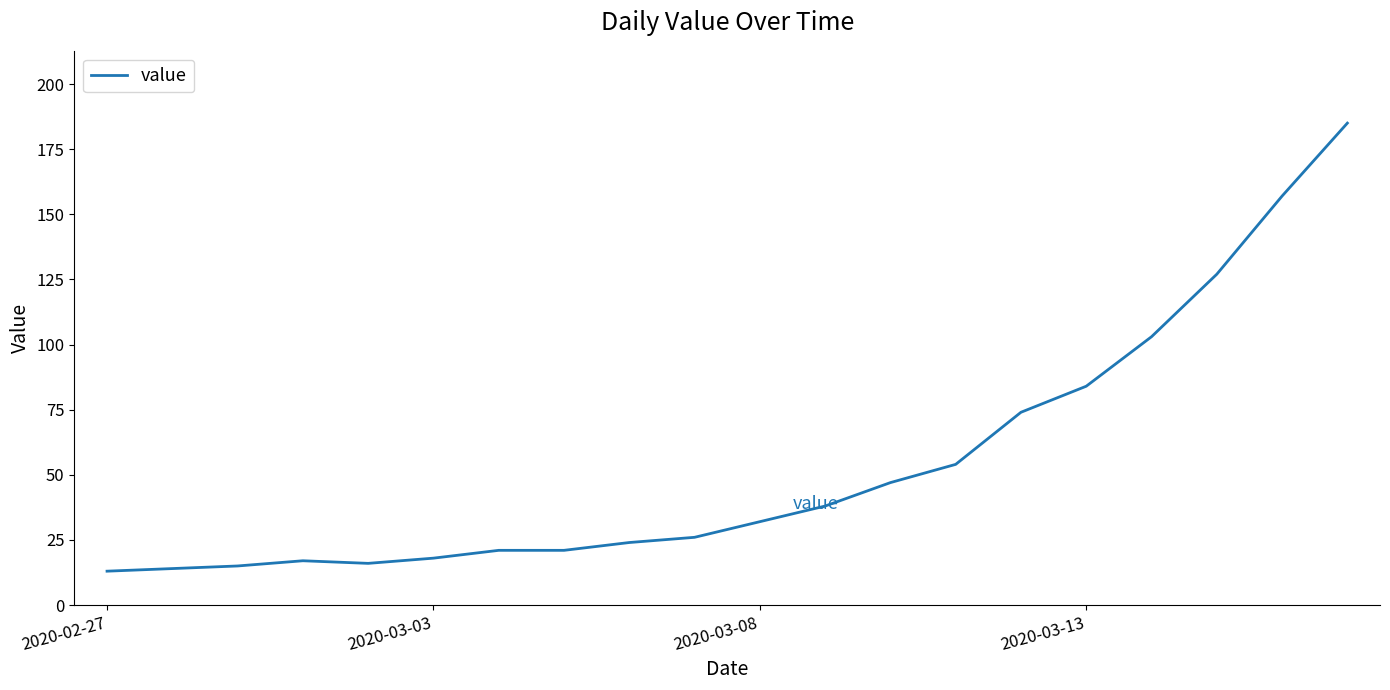

How many lines are shown in the chart?

1